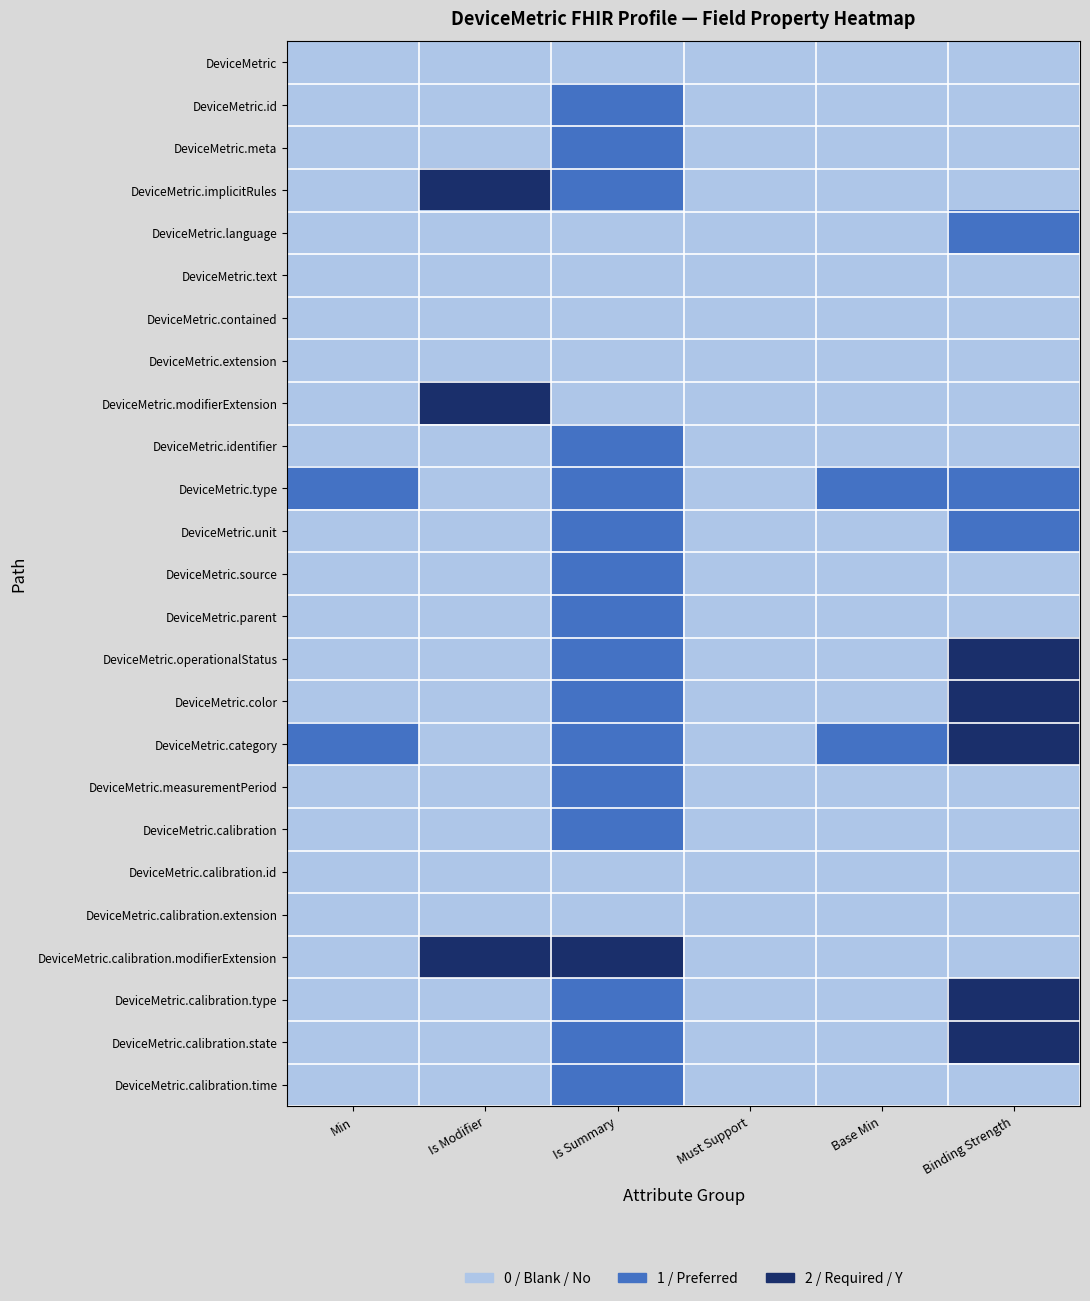

At which category is the sum across all series the highest?

Is Summary